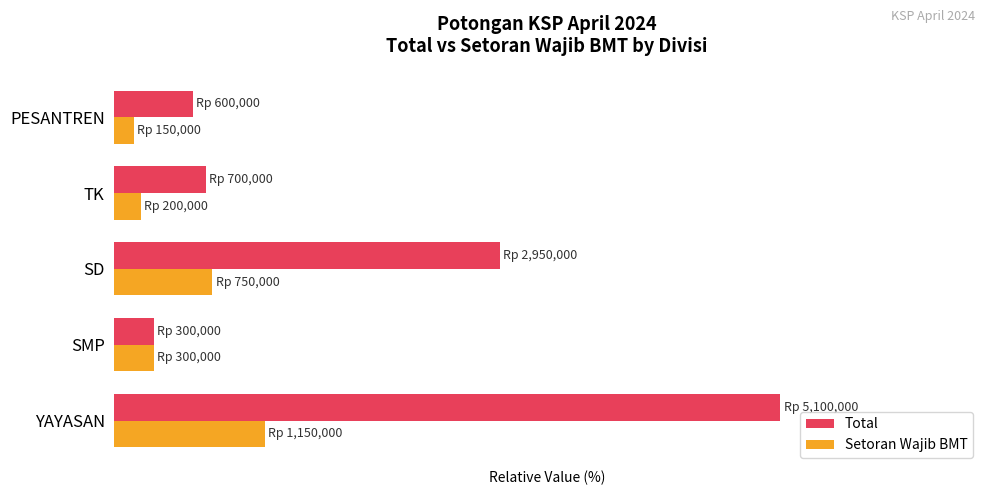

At which label is Total closest to 52?

SD